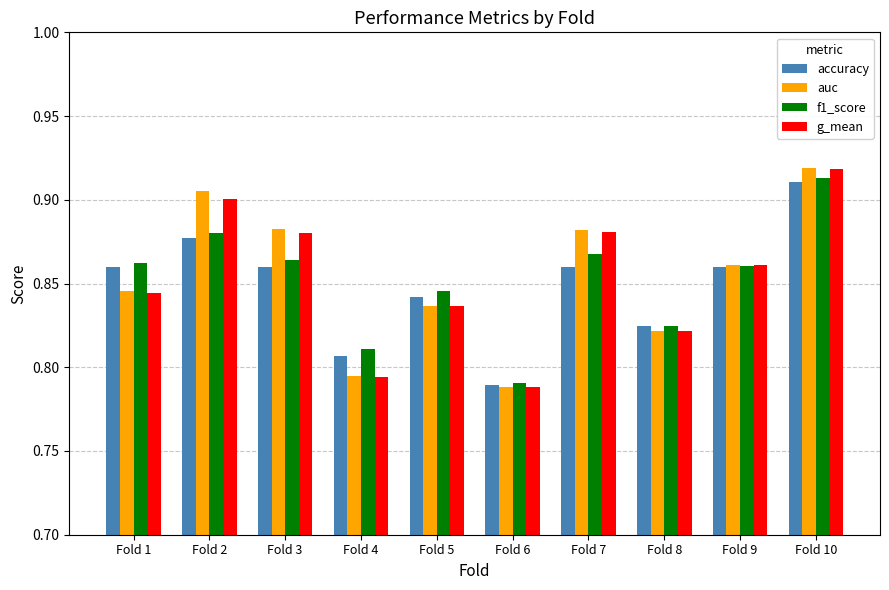

What is the difference between the auc values at Fold 8 and Fold 10?

0.1